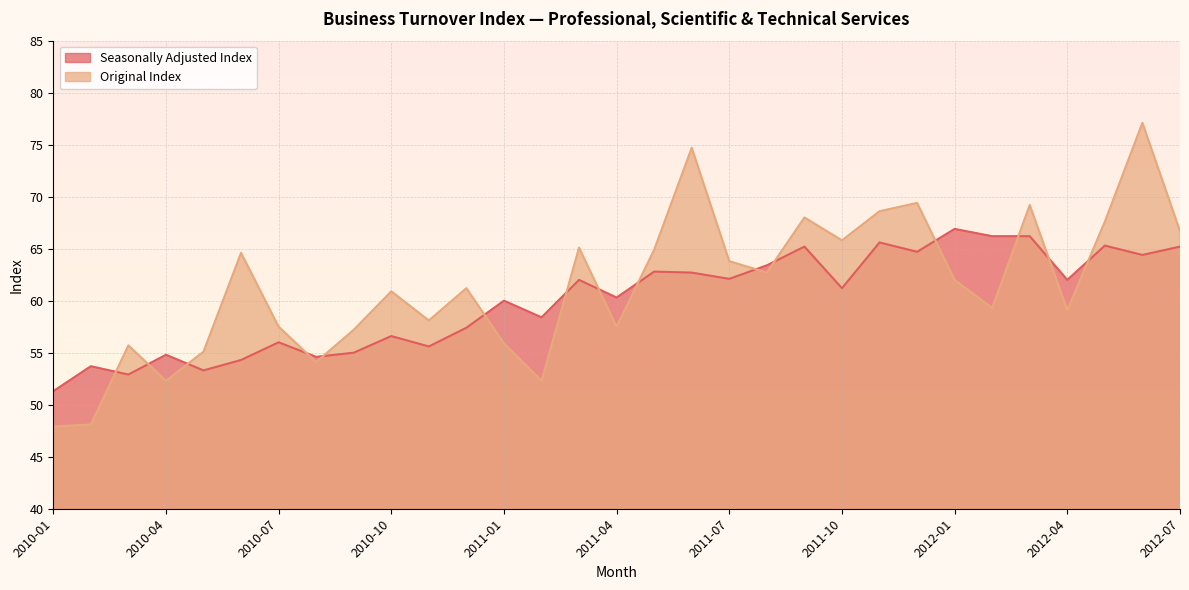

What is the value of the Seasonally Adjusted Index point at the 6th from the left?

54.3